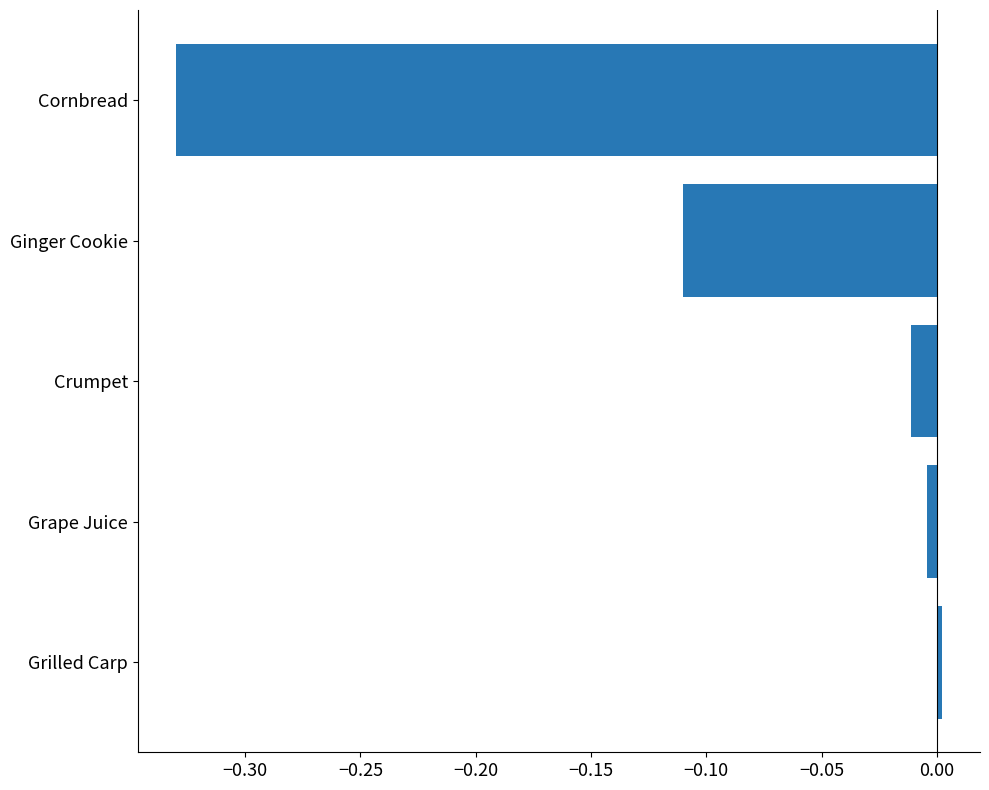

What is the sum of all values?

-0.5